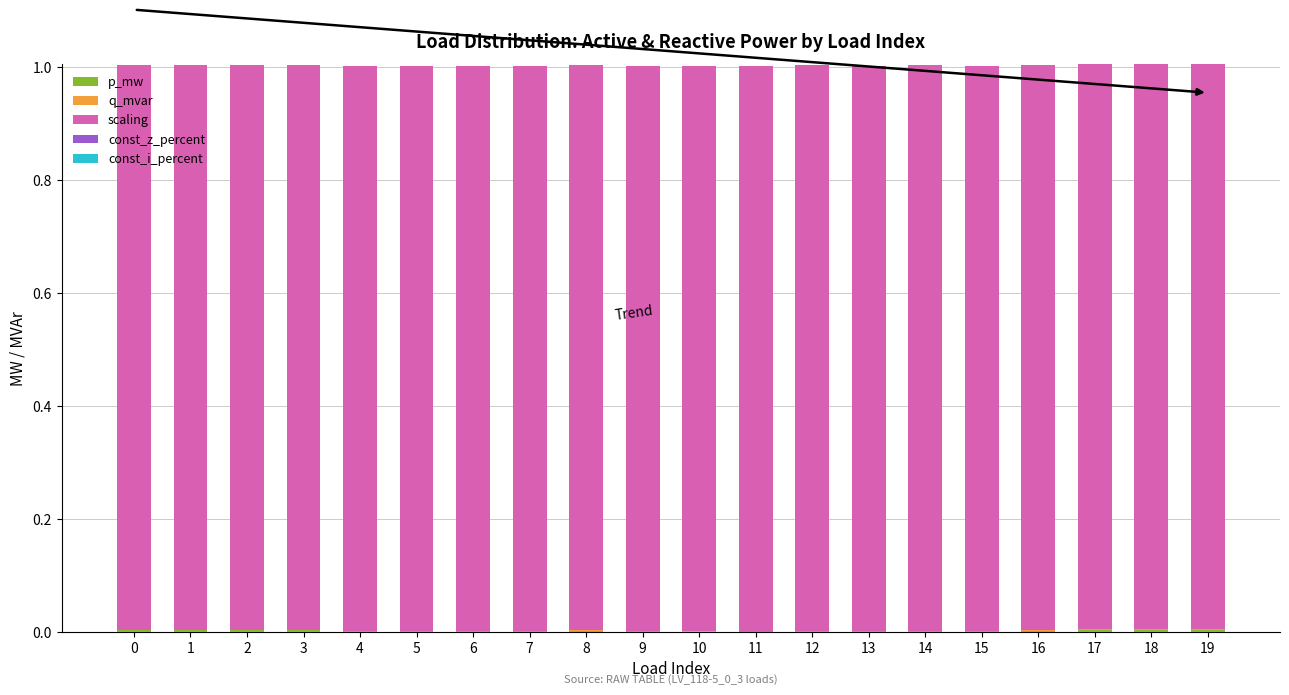

List the labels in order of q_mvar value, smallest first.

11, 10, 9, 6, 15, 4, 5, 13, 7, 12, 14, 16, 8, 2, 1, 0, 3, 18, 19, 17